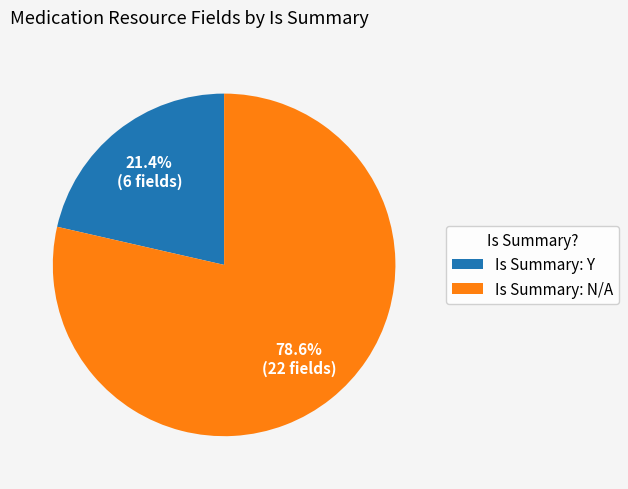

What percentage is NOT represented by Is Summary: N/A?

21.4%